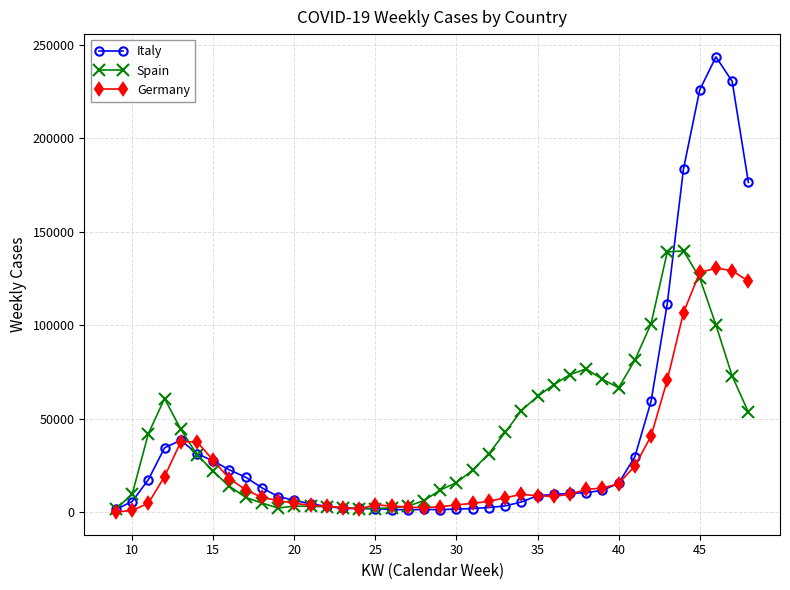

True or false: Germany has more than 0 points higher than both neighbors.

True